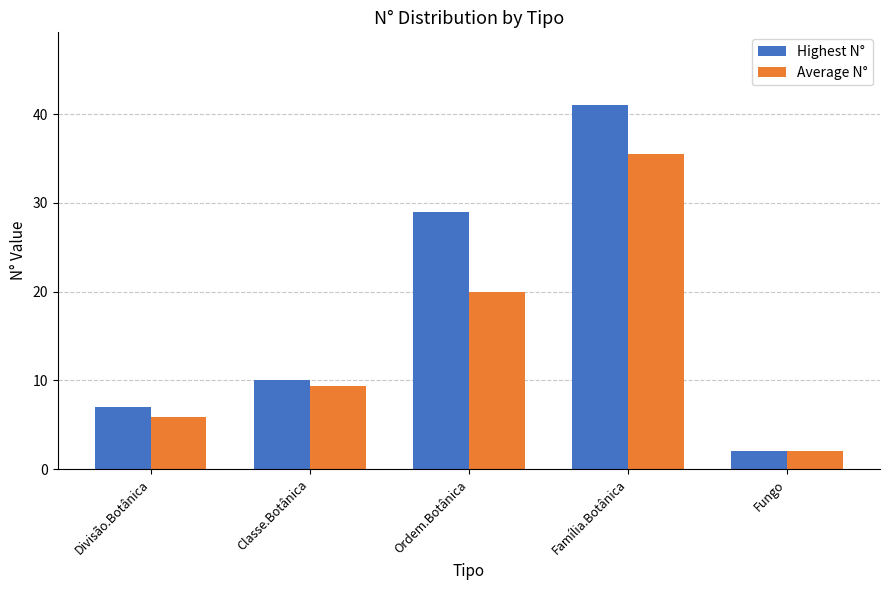

How many data points in Average N° are above 9?

3